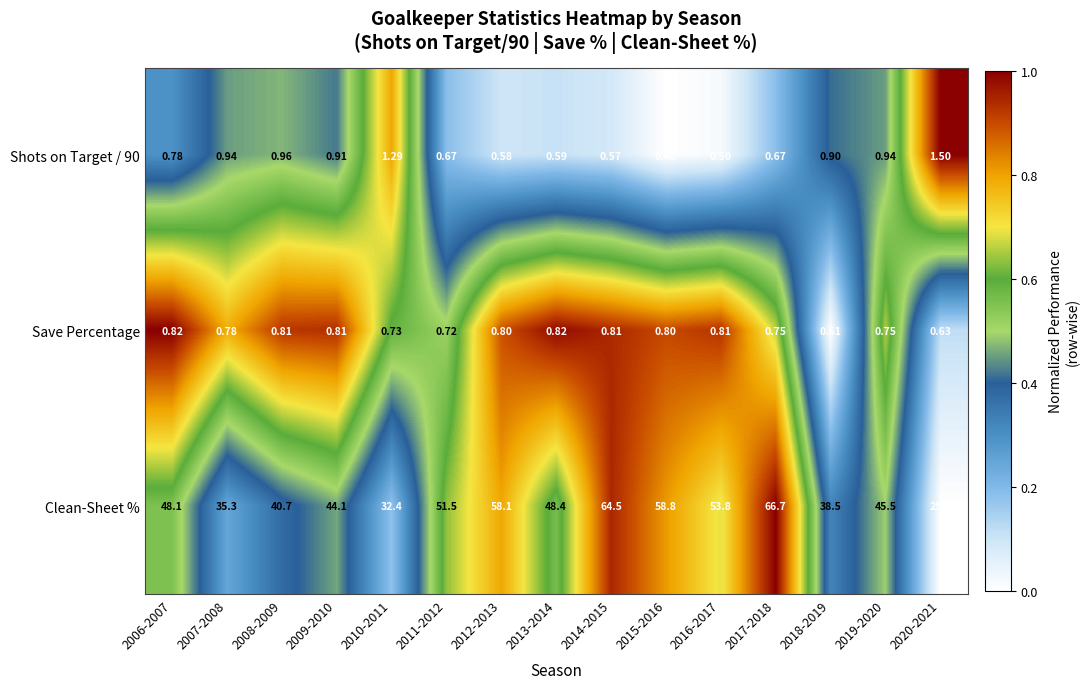

Between 2010-2011 and 2019-2020, which series saw the biggest shift?

Clean-Sheet %